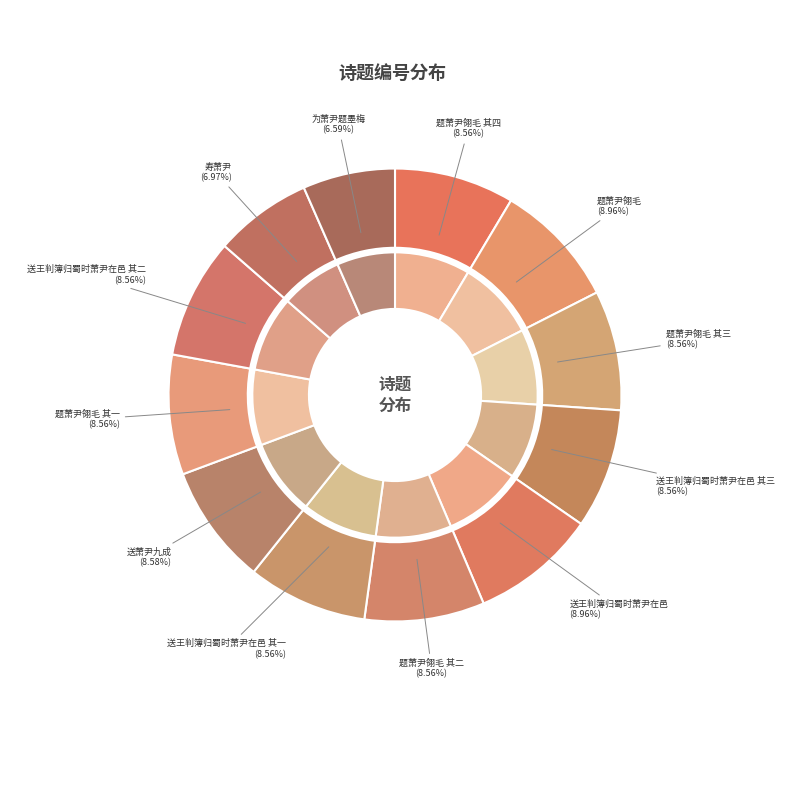

Which slice is the largest?

送王判簿归蜀时萧尹在邑